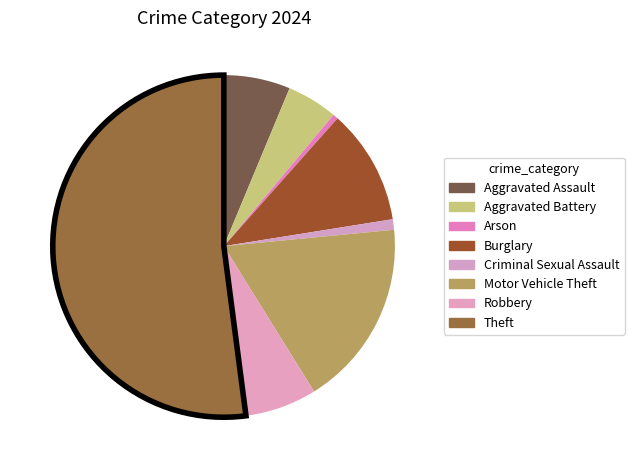

Count the number of slices in the pie.

8